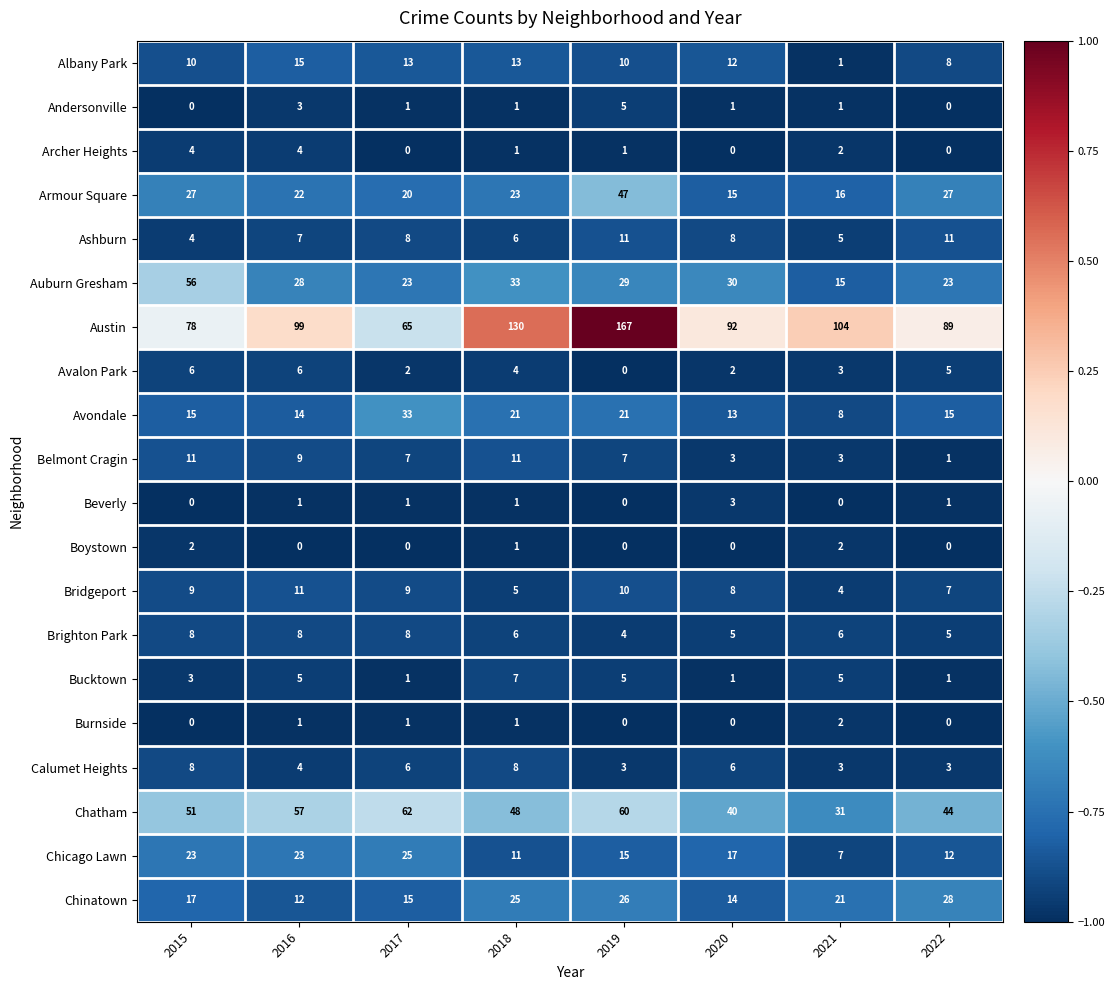

At which label is Bridgeport closest to 7?

2022